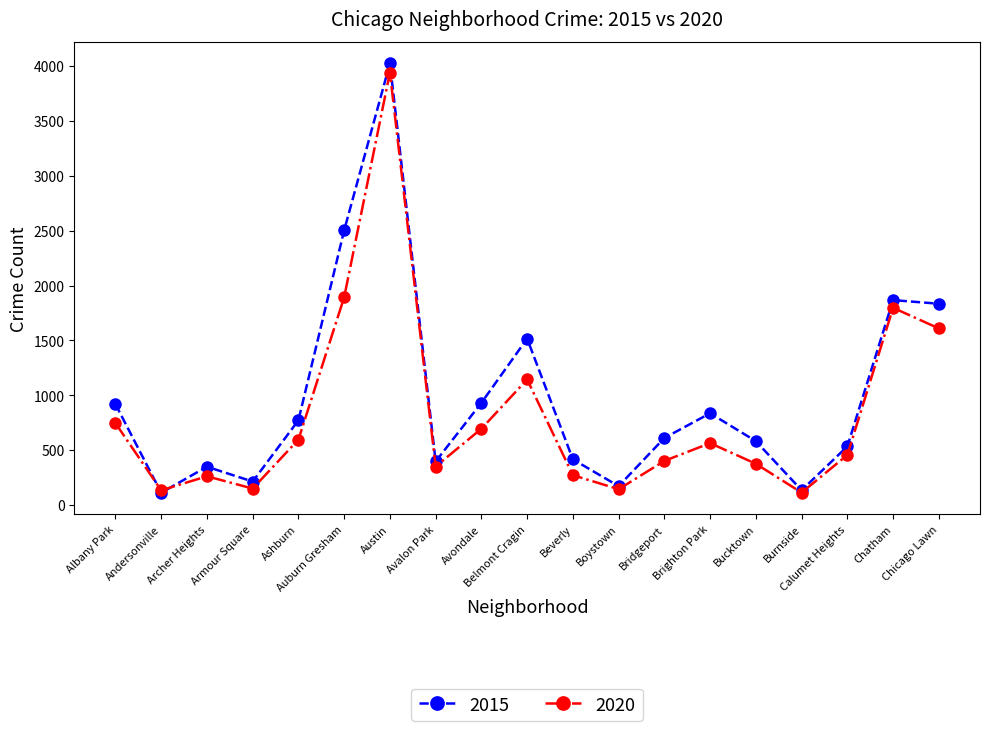

What is the sum of all 2015 values?

18724